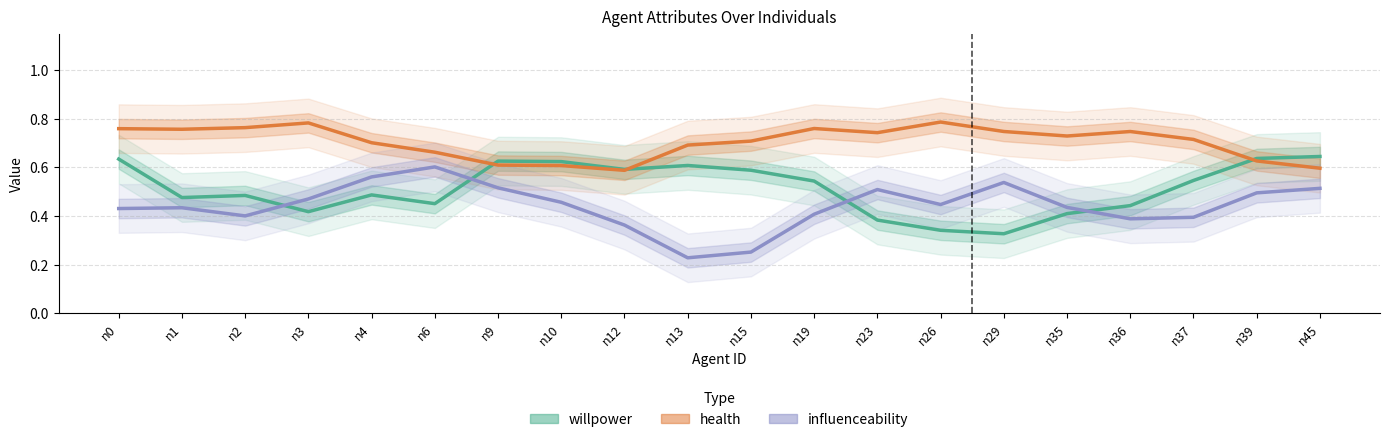

What is the difference between the maximum and minimum values in the health series?

0.2